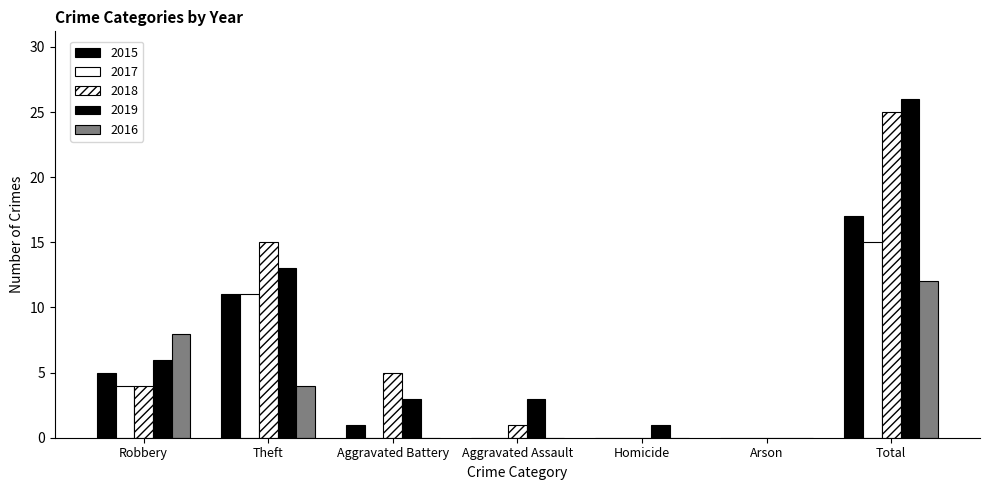

How many series are shown in this chart?

5